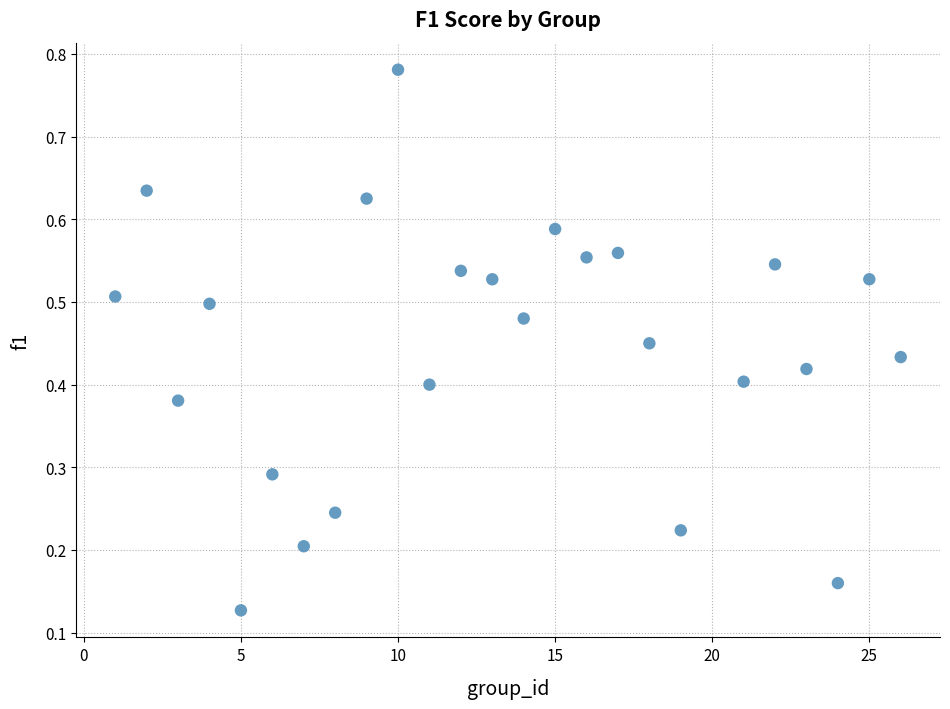

What is the range of X values (max minus min)?

25.0